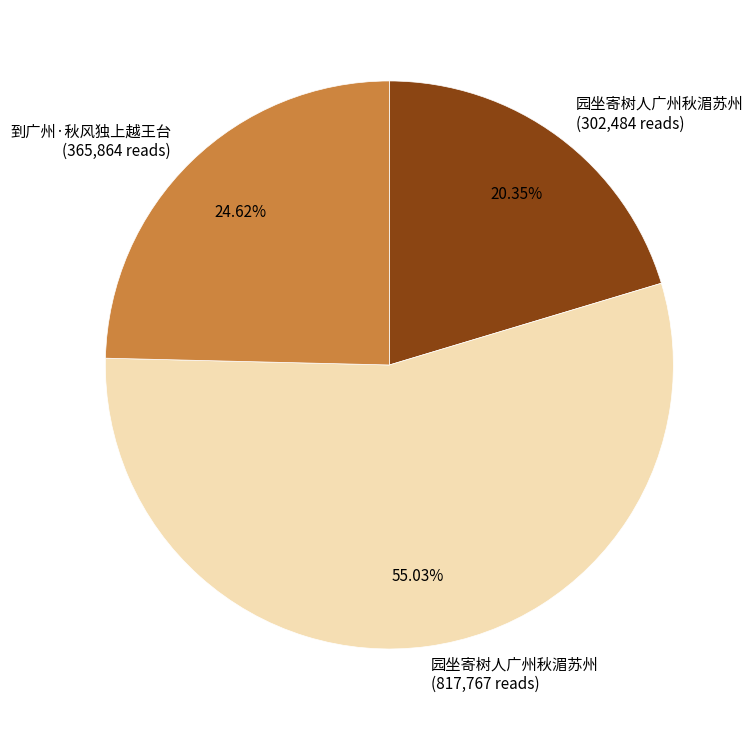

Count the number of slices in the pie.

3